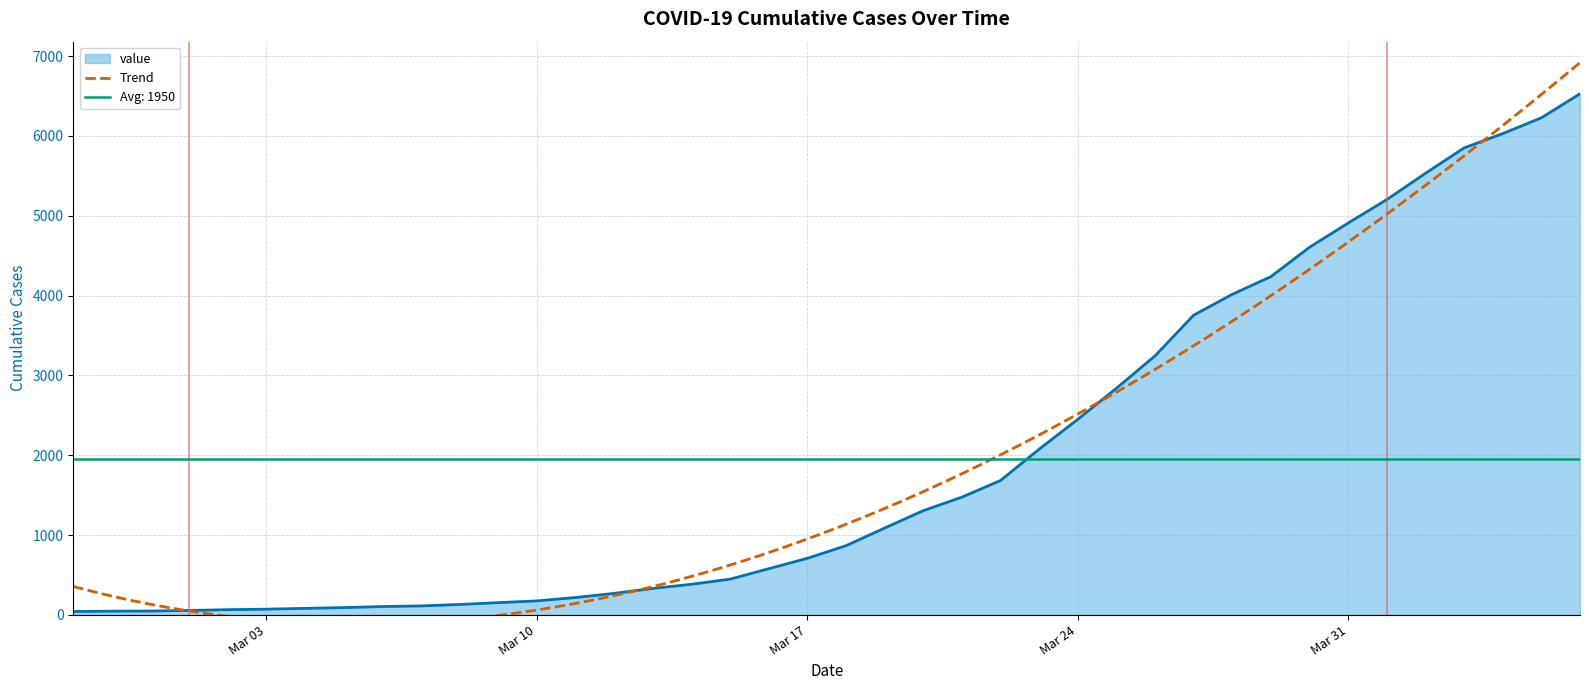

The value at 2020-02-28 is 19. True or false?

False